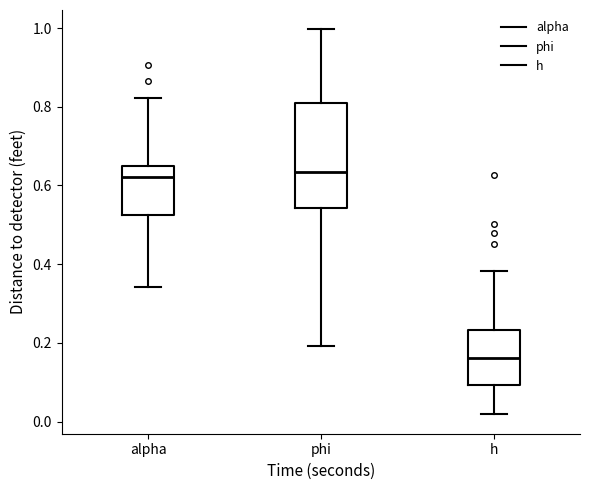

Where does the lower whisker of the box for alpha end on the y-axis? The values are not printed on the chart, so give them approximately, as read against the axis.

0.34